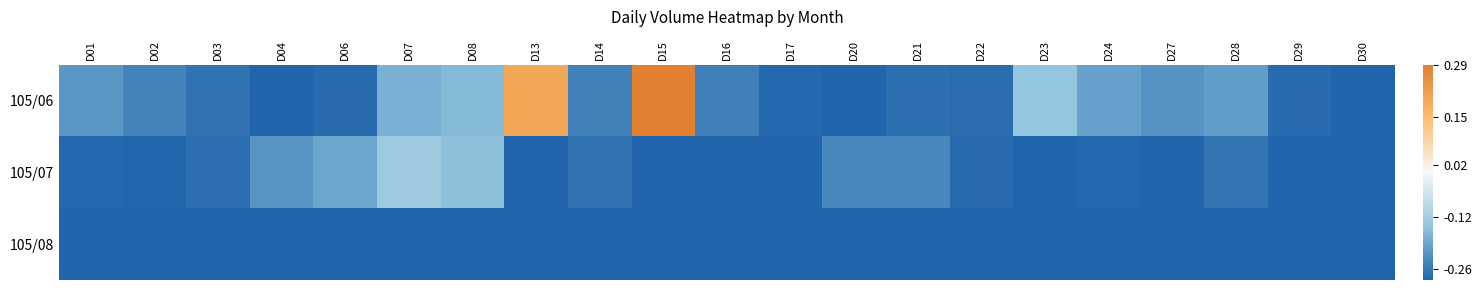

Between D23 and D03, which is larger?

D23